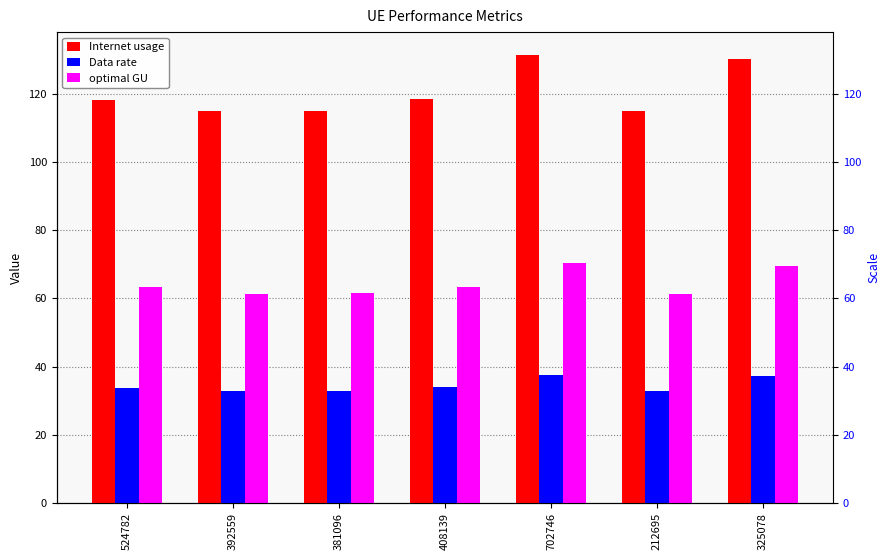

Rank the series by their maximum value, from highest to lowest.

Internet usage, optimal GU, Data rate